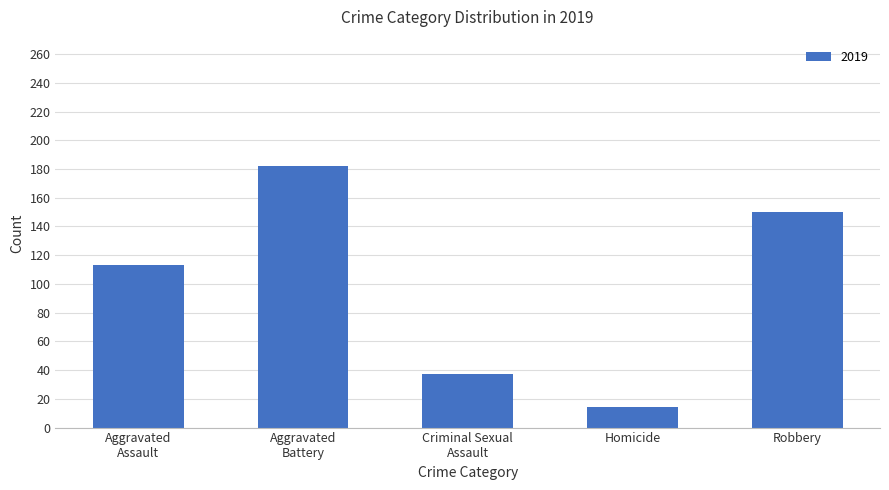

The chart shows a value of 14 at Homicide. True or false?

True